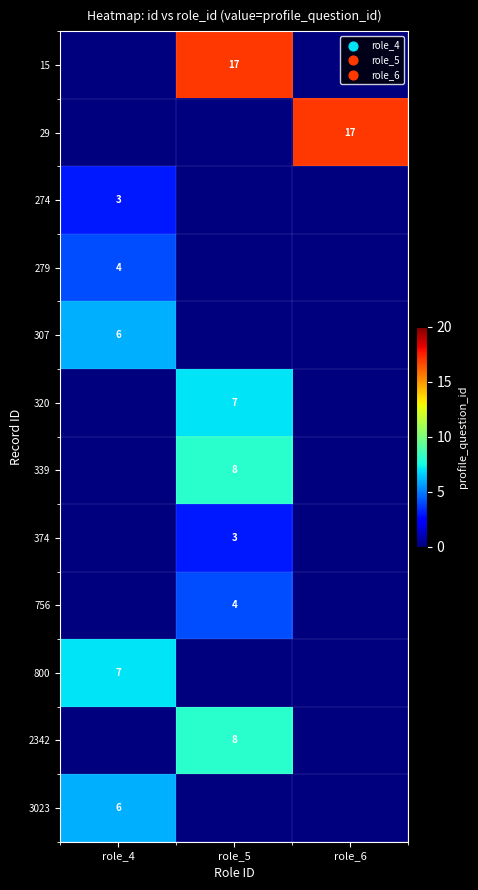

True or false: 3023 has a value of 6 at role_4.

True